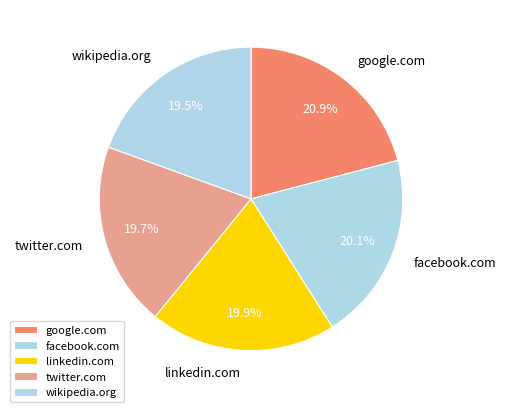

Combined, what portion of the pie is facebook.com and google.com?

41.0%